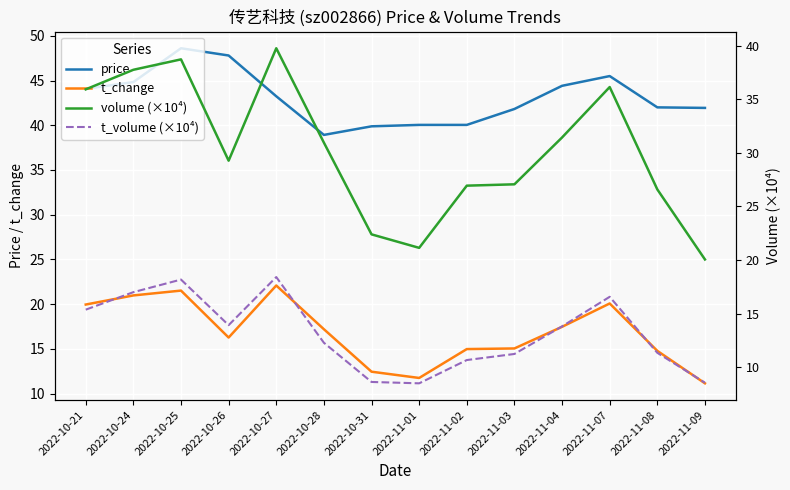

Is the value of price at 2022-11-03 greater than the value of t_change at 2022-11-09?

Yes